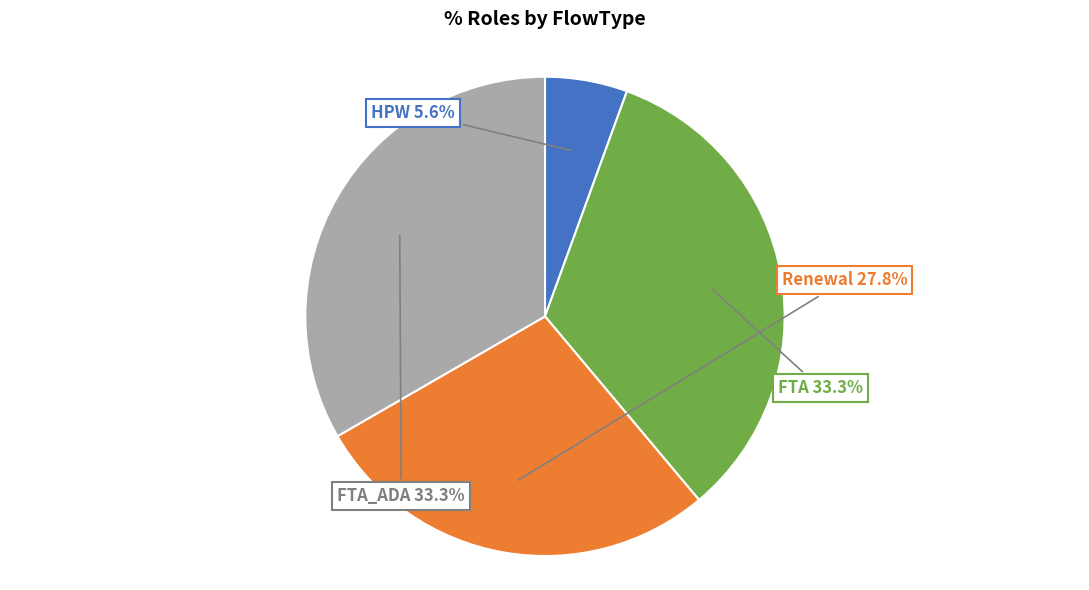

Does any single category account for the majority?

No